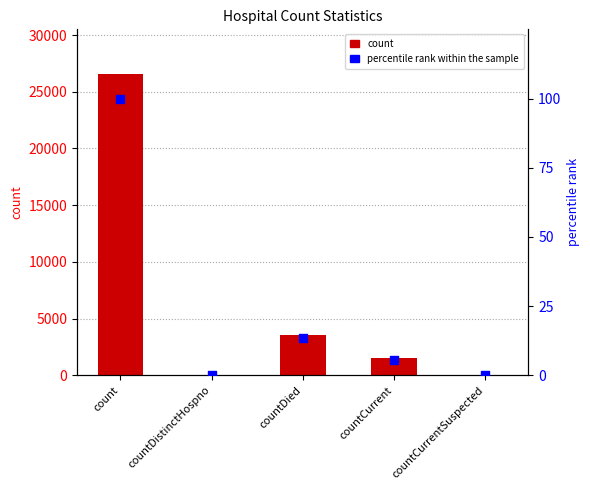

At how many categories does at least one series exceed 21388?

1